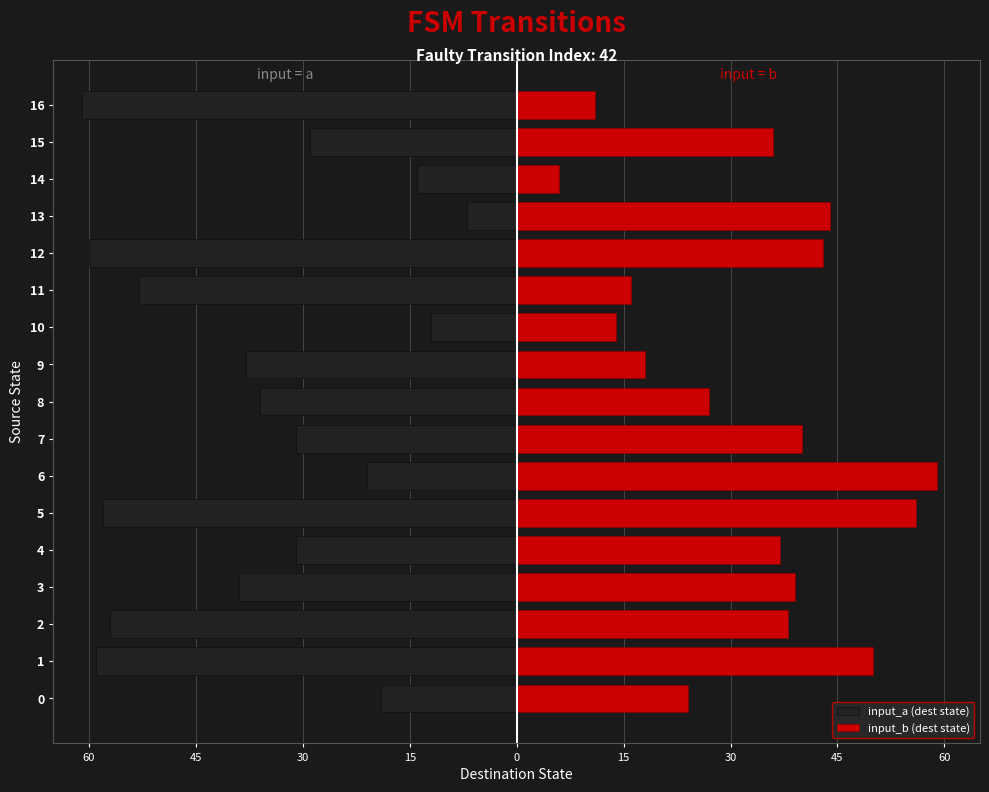

What is the sum of all input_b (dest state) values?

558